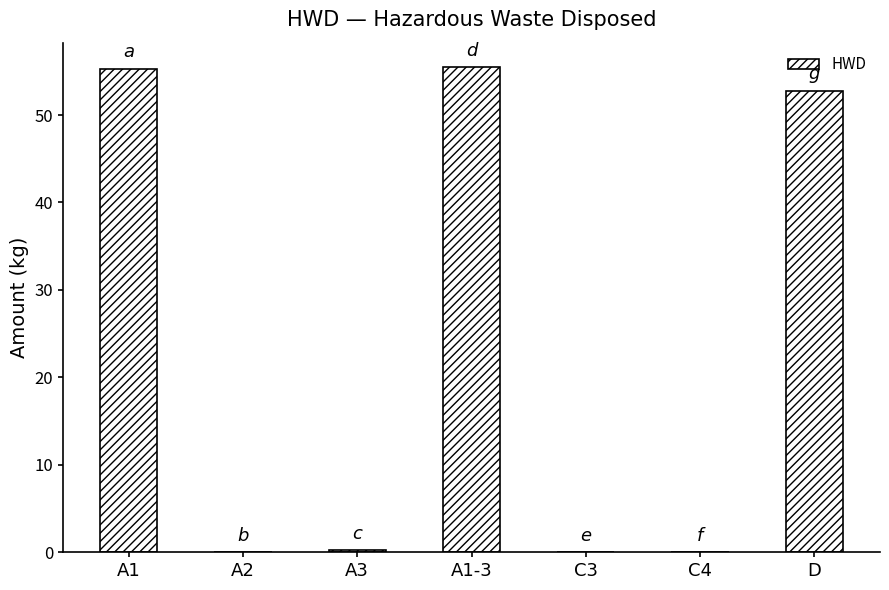

What is the sum of the values at A1-3 and D?

108.3